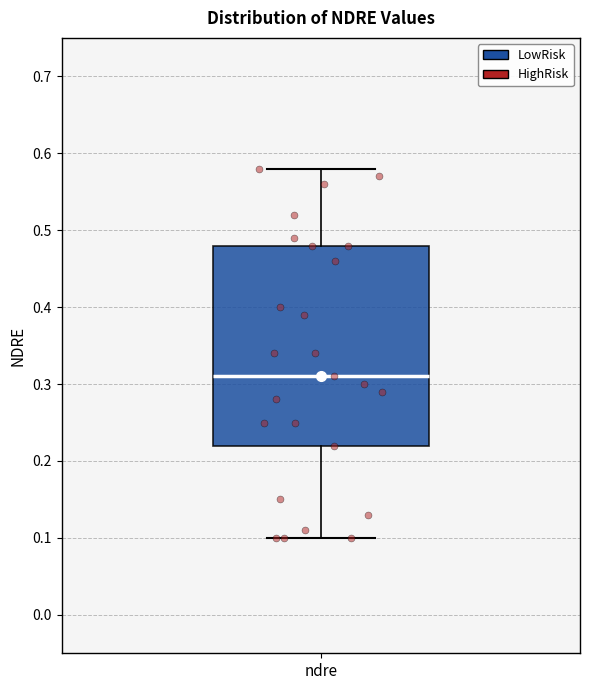

Transcribe this box plot: give where the median line is, the range the box spans, and where the two whiskers end, as read against the y-axis. The values are not printed on the chart, so give them approximately, as read against the axis.

median 0.31, box 0.22 to 0.48, whiskers 0.10 to 0.58